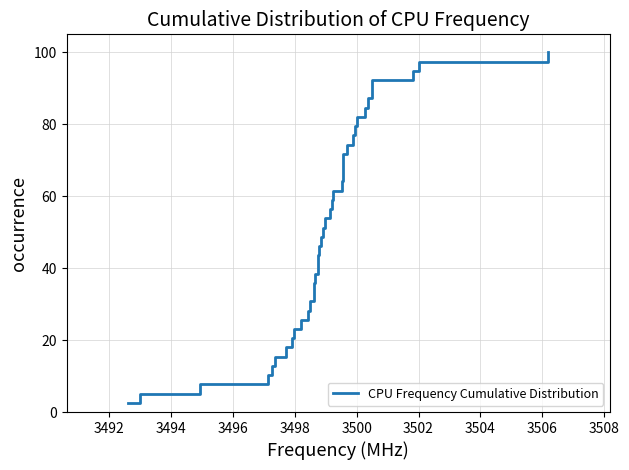

What is the minimum value shown in the chart?

2.6